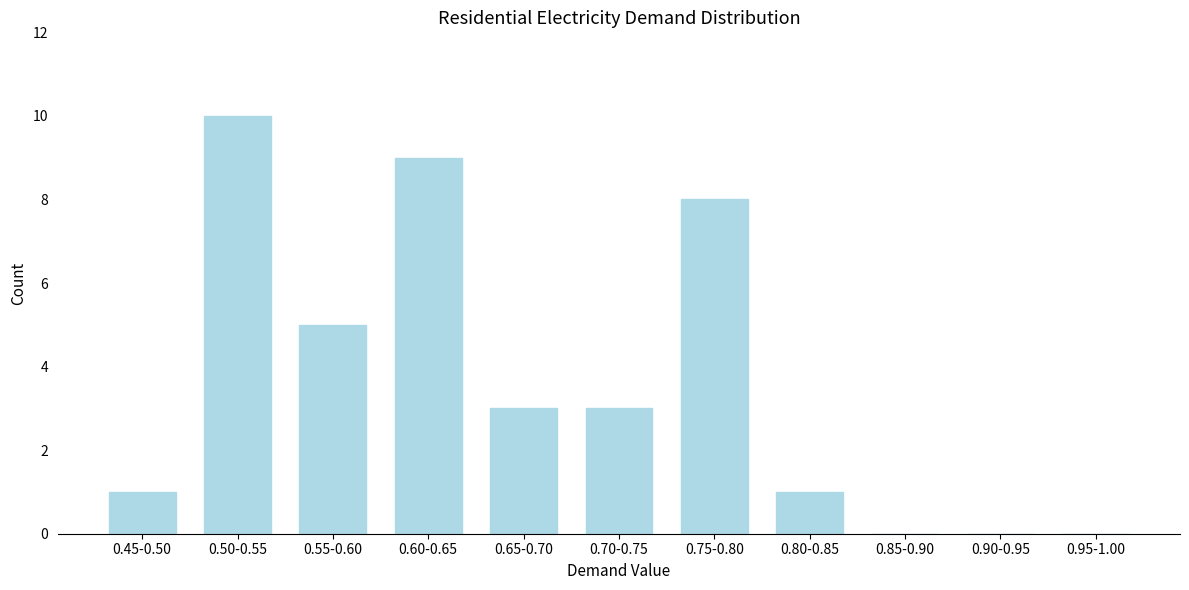

Reading left to right, transcribe all the data shown in this chart.

0.45-0.50=1	0.50-0.55=10	0.55-0.60=5	0.60-0.65=9	0.65-0.70=3	0.70-0.75=3	0.75-0.80=8	0.80-0.85=1	0.85-0.90=0	0.90-0.95=0	0.95-1.00=0